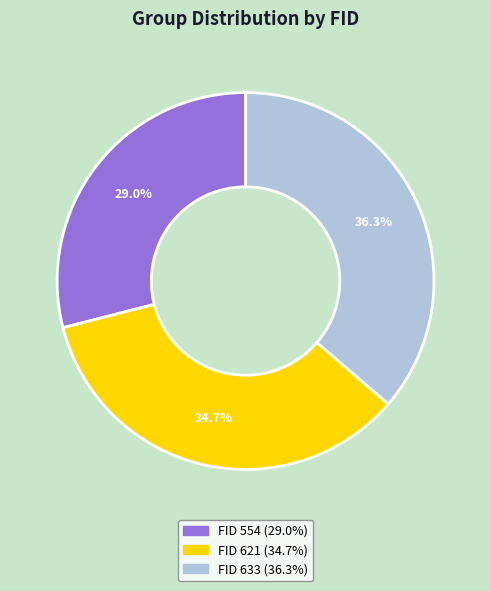

Does any single category account for the majority?

No